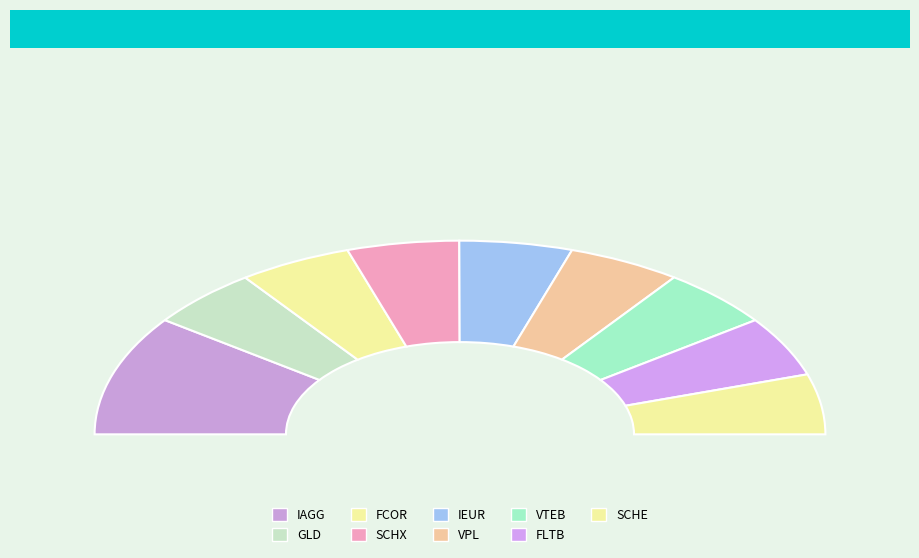

The SCHE slice represents 22% of the pie. True or false?

False